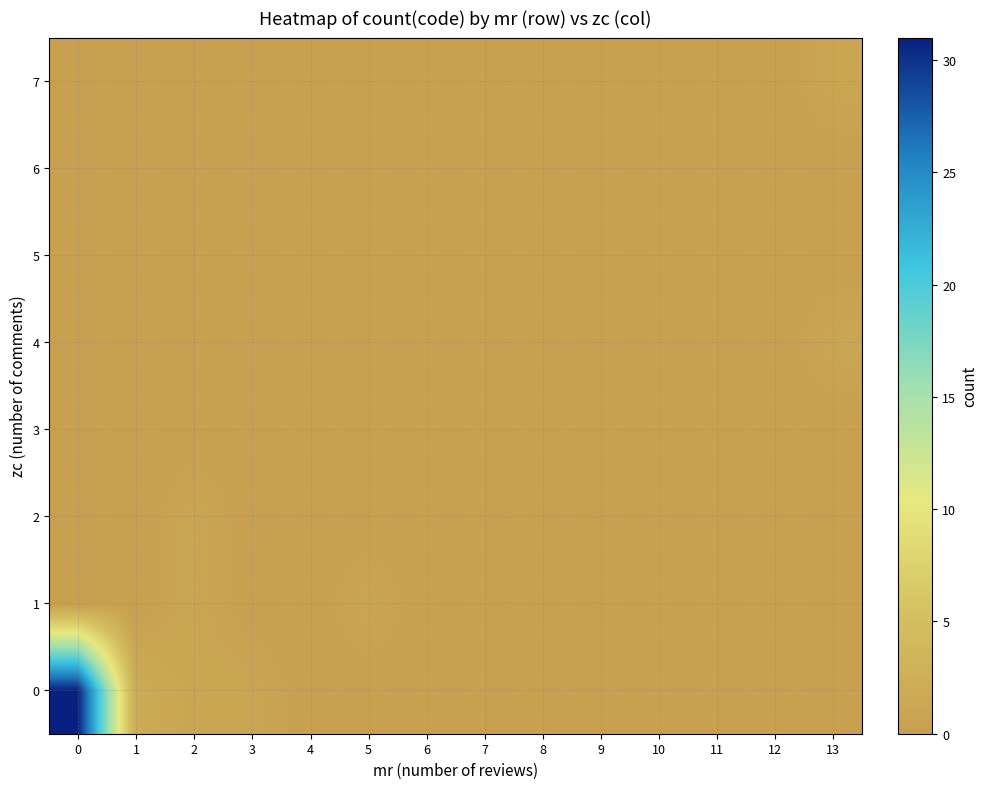

Between 8 and 11, which is larger?

8